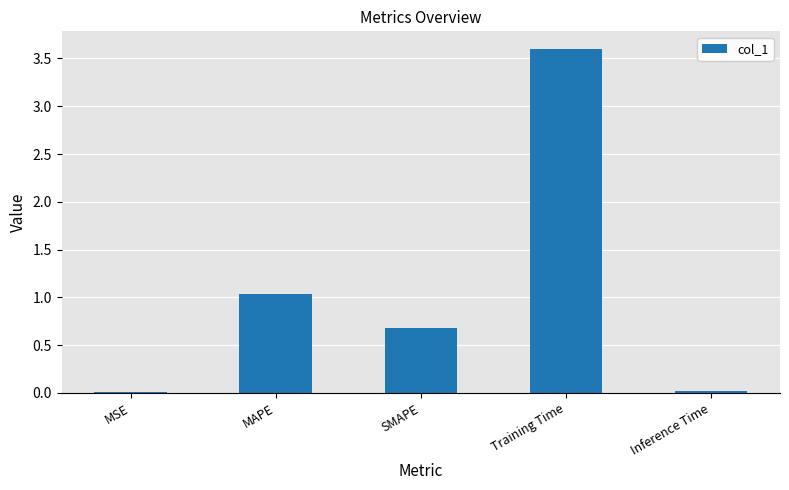

What is the ratio of the value at SMAPE to the value at MAPE?

0.7